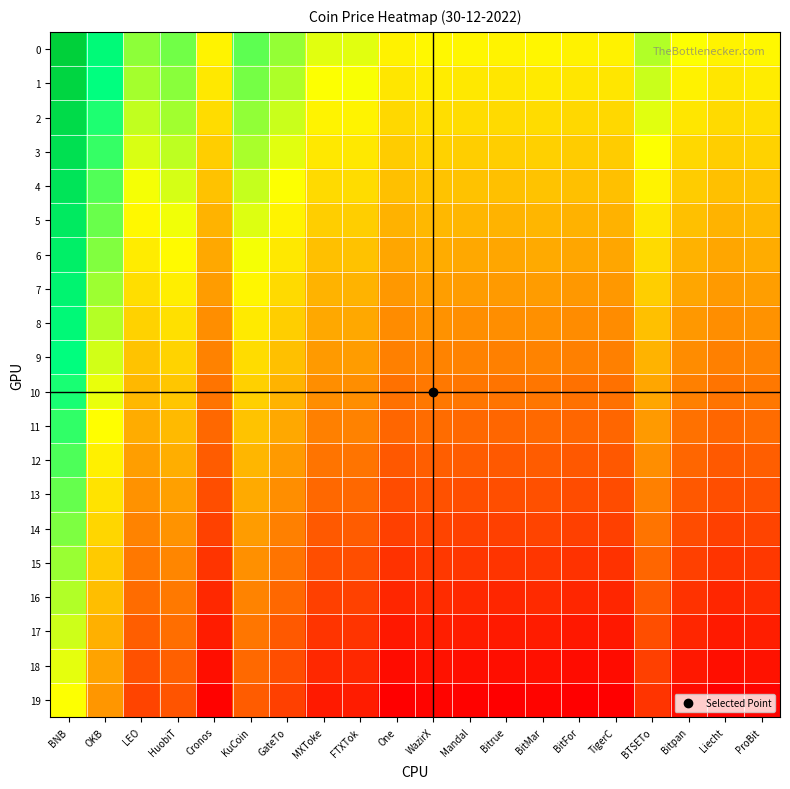

Reading left to right, transcribe all the data shown in this chart.

0: BNB=0.9	OKB=0.5	LEO=0.2	HuobiT=0.3	Cronos=-0.0	KuCoin=0.3	GateTo=0.2	MXToke=0.1	FTXTok=0.1	One=-0.0	WazirX=-0.0	Mandal=-0.0	Bitrue=-0.0	BitMar=-0.0	BitFor=-0.1	TigerC=-0.0	BTSETo=0.2	Bitpan=0.0	Liecht=-0.0	ProBit=-0.0
1: BNB=0.9	OKB=0.5	LEO=0.2	HuobiT=0.2	Cronos=-0.1	KuCoin=0.3	GateTo=0.2	MXToke=0.0	FTXTok=0.0	One=-0.1	WazirX=-0.1	Mandal=-0.1	Bitrue=-0.1	BitMar=-0.1	BitFor=-0.1	TigerC=-0.1	BTSETo=0.1	Bitpan=-0.0	Liecht=-0.1	ProBit=-0.1
2: BNB=0.8	OKB=0.4	LEO=0.1	HuobiT=0.2	Cronos=-0.1	KuCoin=0.2	GateTo=0.1	MXToke=-0.0	FTXTok=-0.0	One=-0.1	WazirX=-0.1	Mandal=-0.1	Bitrue=-0.1	BitMar=-0.1	BitFor=-0.1	TigerC=-0.1	BTSETo=0.1	Bitpan=-0.1	Liecht=-0.1	ProBit=-0.1
3: BNB=0.8	OKB=0.4	LEO=0.1	HuobiT=0.1	Cronos=-0.2	KuCoin=0.2	GateTo=0.1	MXToke=-0.1	FTXTok=-0.1	One=-0.2	WazirX=-0.2	Mandal=-0.2	Bitrue=-0.2	BitMar=-0.2	BitFor=-0.2	TigerC=-0.2	BTSETo=0.0	Bitpan=-0.1	Liecht=-0.2	ProBit=-0.2
4: BNB=0.8	OKB=0.3	LEO=0.0	HuobiT=0.1	Cronos=-0.2	KuCoin=0.1	GateTo=0.0	MXToke=-0.1	FTXTok=-0.1	One=-0.2	WazirX=-0.2	Mandal=-0.2	Bitrue=-0.2	BitMar=-0.2	BitFor=-0.2	TigerC=-0.2	BTSETo=-0.0	Bitpan=-0.2	Liecht=-0.2	ProBit=-0.2
5: BNB=0.7	OKB=0.3	LEO=-0.0	HuobiT=0.0	Cronos=-0.3	KuCoin=0.1	GateTo=-0.0	MXToke=-0.2	FTXTok=-0.2	One=-0.3	WazirX=-0.3	Mandal=-0.3	Bitrue=-0.3	BitMar=-0.3	BitFor=-0.3	TigerC=-0.3	BTSETo=-0.1	Bitpan=-0.2	Liecht=-0.3	ProBit=-0.3
6: BNB=0.7	OKB=0.2	LEO=-0.1	HuobiT=-0.0	Cronos=-0.3	KuCoin=0.0	GateTo=-0.1	MXToke=-0.2	FTXTok=-0.2	One=-0.3	WazirX=-0.3	Mandal=-0.3	Bitrue=-0.3	BitMar=-0.3	BitFor=-0.3	TigerC=-0.3	BTSETo=-0.1	Bitpan=-0.3	Liecht=-0.3	ProBit=-0.3
7: BNB=0.6	OKB=0.2	LEO=-0.1	HuobiT=-0.1	Cronos=-0.4	KuCoin=-0.0	GateTo=-0.1	MXToke=-0.3	FTXTok=-0.3	One=-0.4	WazirX=-0.4	Mandal=-0.4	Bitrue=-0.4	BitMar=-0.4	BitFor=-0.4	TigerC=-0.4	BTSETo=-0.2	Bitpan=-0.3	Liecht=-0.4	ProBit=-0.4
8: BNB=0.6	OKB=0.1	LEO=-0.2	HuobiT=-0.1	Cronos=-0.4	KuCoin=-0.1	GateTo=-0.2	MXToke=-0.3	FTXTok=-0.3	One=-0.4	WazirX=-0.4	Mandal=-0.4	Bitrue=-0.4	BitMar=-0.4	BitFor=-0.5	TigerC=-0.4	BTSETo=-0.2	Bitpan=-0.4	Liecht=-0.4	ProBit=-0.4
9: BNB=0.5	OKB=0.1	LEO=-0.2	HuobiT=-0.2	Cronos=-0.5	KuCoin=-0.1	GateTo=-0.2	MXToke=-0.4	FTXTok=-0.4	One=-0.5	WazirX=-0.5	Mandal=-0.5	Bitrue=-0.5	BitMar=-0.5	BitFor=-0.5	TigerC=-0.5	BTSETo=-0.3	Bitpan=-0.4	Liecht=-0.5	ProBit=-0.5
10: BNB=0.4	OKB=0.0	LEO=-0.3	HuobiT=-0.2	Cronos=-0.5	KuCoin=-0.2	GateTo=-0.3	MXToke=-0.4	FTXTok=-0.4	One=-0.5	WazirX=-0.5	Mandal=-0.5	Bitrue=-0.5	BitMar=-0.5	BitFor=-0.6	TigerC=-0.5	BTSETo=-0.3	Bitpan=-0.5	Liecht=-0.5	ProBit=-0.5
11: BNB=0.4	OKB=-0.0	LEO=-0.3	HuobiT=-0.3	Cronos=-0.6	KuCoin=-0.2	GateTo=-0.3	MXToke=-0.5	FTXTok=-0.5	One=-0.6	WazirX=-0.6	Mandal=-0.6	Bitrue=-0.6	BitMar=-0.6	BitFor=-0.6	TigerC=-0.6	BTSETo=-0.4	Bitpan=-0.5	Liecht=-0.6	ProBit=-0.6
12: BNB=0.3	OKB=-0.1	LEO=-0.4	HuobiT=-0.3	Cronos=-0.6	KuCoin=-0.3	GateTo=-0.4	MXToke=-0.5	FTXTok=-0.5	One=-0.6	WazirX=-0.6	Mandal=-0.6	Bitrue=-0.6	BitMar=-0.6	BitFor=-0.7	TigerC=-0.6	BTSETo=-0.4	Bitpan=-0.6	Liecht=-0.6	ProBit=-0.6
13: BNB=0.3	OKB=-0.1	LEO=-0.4	HuobiT=-0.4	Cronos=-0.7	KuCoin=-0.3	GateTo=-0.4	MXToke=-0.6	FTXTok=-0.6	One=-0.7	WazirX=-0.7	Mandal=-0.7	Bitrue=-0.7	BitMar=-0.7	BitFor=-0.7	TigerC=-0.7	BTSETo=-0.5	Bitpan=-0.6	Liecht=-0.7	ProBit=-0.7
14: BNB=0.2	OKB=-0.2	LEO=-0.5	HuobiT=-0.4	Cronos=-0.7	KuCoin=-0.4	GateTo=-0.5	MXToke=-0.6	FTXTok=-0.6	One=-0.7	WazirX=-0.7	Mandal=-0.7	Bitrue=-0.7	BitMar=-0.7	BitFor=-0.8	TigerC=-0.7	BTSETo=-0.5	Bitpan=-0.7	Liecht=-0.7	ProBit=-0.7
15: BNB=0.2	OKB=-0.2	LEO=-0.5	HuobiT=-0.5	Cronos=-0.8	KuCoin=-0.4	GateTo=-0.5	MXToke=-0.7	FTXTok=-0.7	One=-0.8	WazirX=-0.8	Mandal=-0.8	Bitrue=-0.8	BitMar=-0.8	BitFor=-0.8	TigerC=-0.8	BTSETo=-0.6	Bitpan=-0.7	Liecht=-0.8	ProBit=-0.8
16: BNB=0.2	OKB=-0.3	LEO=-0.6	HuobiT=-0.5	Cronos=-0.8	KuCoin=-0.5	GateTo=-0.6	MXToke=-0.7	FTXTok=-0.7	One=-0.8	WazirX=-0.8	Mandal=-0.8	Bitrue=-0.8	BitMar=-0.8	BitFor=-0.8	TigerC=-0.8	BTSETo=-0.6	Bitpan=-0.8	Liecht=-0.8	ProBit=-0.8
17: BNB=0.1	OKB=-0.3	LEO=-0.6	HuobiT=-0.6	Cronos=-0.9	KuCoin=-0.5	GateTo=-0.6	MXToke=-0.8	FTXTok=-0.8	One=-0.9	WazirX=-0.9	Mandal=-0.9	Bitrue=-0.9	BitMar=-0.9	BitFor=-0.9	TigerC=-0.9	BTSETo=-0.7	Bitpan=-0.8	Liecht=-0.9	ProBit=-0.9
18: BNB=0.1	OKB=-0.4	LEO=-0.7	HuobiT=-0.6	Cronos=-0.9	KuCoin=-0.6	GateTo=-0.7	MXToke=-0.8	FTXTok=-0.8	One=-0.9	WazirX=-0.9	Mandal=-0.9	Bitrue=-0.9	BitMar=-0.9	BitFor=-0.9	TigerC=-0.9	BTSETo=-0.7	Bitpan=-0.9	Liecht=-0.9	ProBit=-0.9
19: BNB=0.0	OKB=-0.4	LEO=-0.7	HuobiT=-0.7	Cronos=-1.0	KuCoin=-0.6	GateTo=-0.7	MXToke=-0.9	FTXTok=-0.9	One=-1.0	WazirX=-1.0	Mandal=-1.0	Bitrue=-1.0	BitMar=-1.0	BitFor=-1.0	TigerC=-1.0	BTSETo=-0.8	Bitpan=-0.9	Liecht=-1.0	ProBit=-1.0